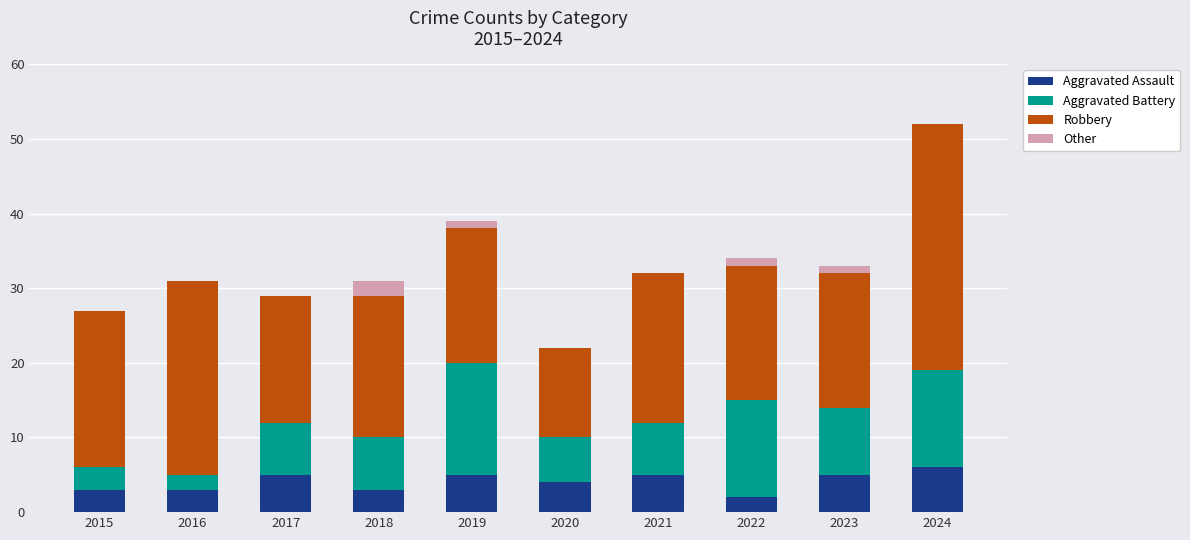

What is the difference between the Aggravated Assault values at 2018 and 2022?

1